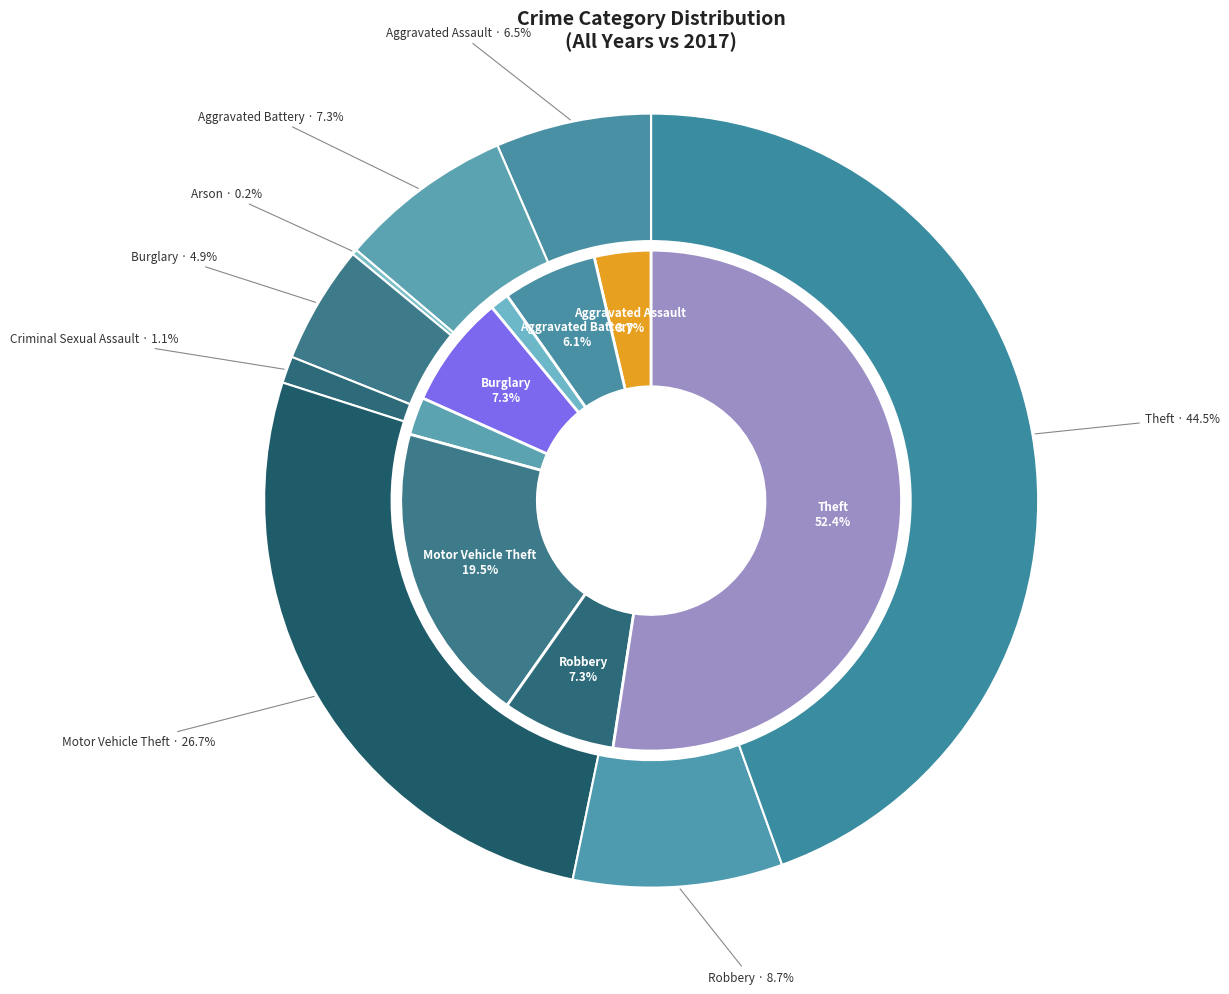

Is there a majority slice in this chart?

Yes